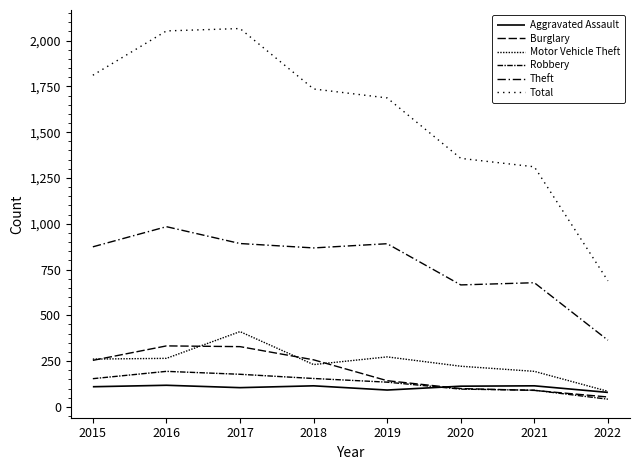

What is the sum of all Burglary values?

1560